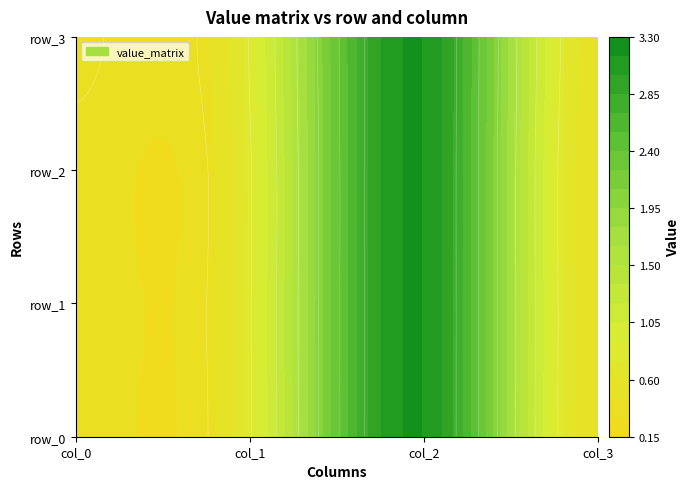

Reading left to right, extract all data points from this chart.

row_0: 0=0.4	1=0.8	2=3.1	3=0.5
row_1: 0=0.4	1=0.8	2=3.1	3=0.5
row_2: 0=0.4	1=0.8	2=3.1	3=0.5
row_3: 0=0.4	1=0.8	2=3.1	3=0.5